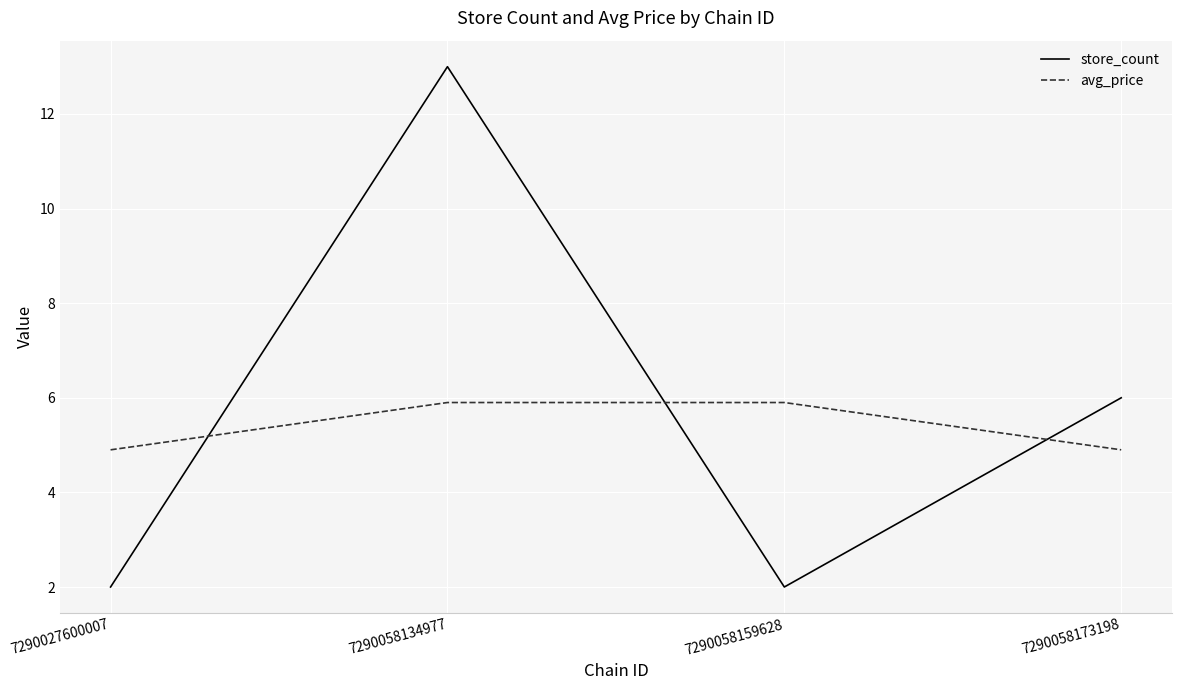

What is the total value across all series at 7290058134977?

18.9